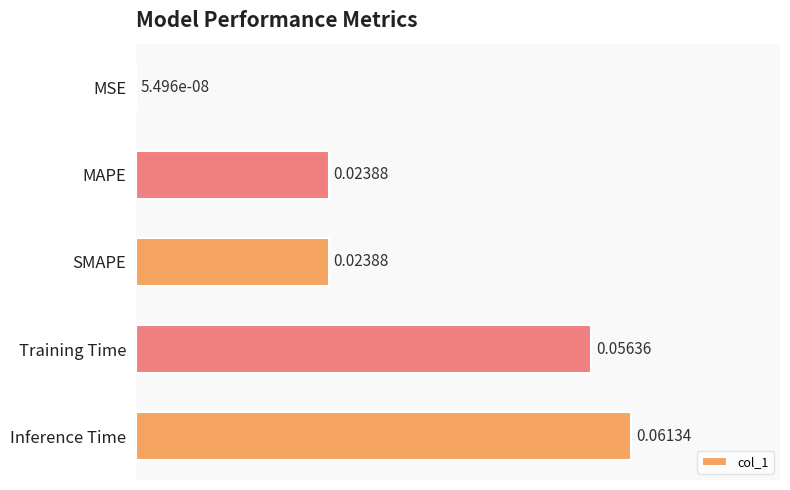

Which category has the highest value across all series?

Inference Time